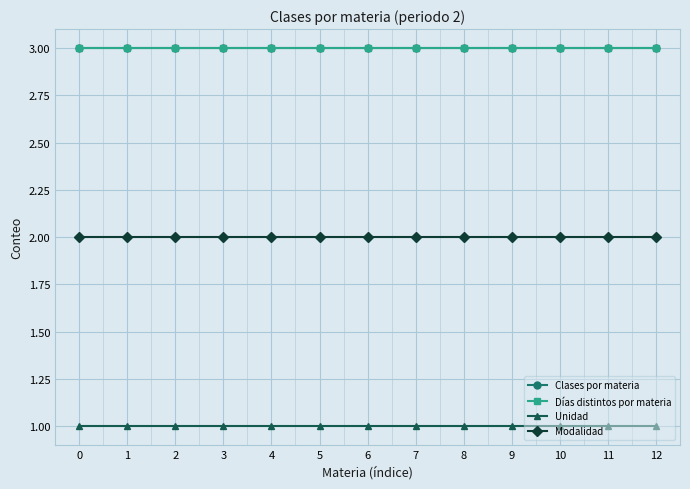

Does the chart display data point markers on the line(s)?

Yes